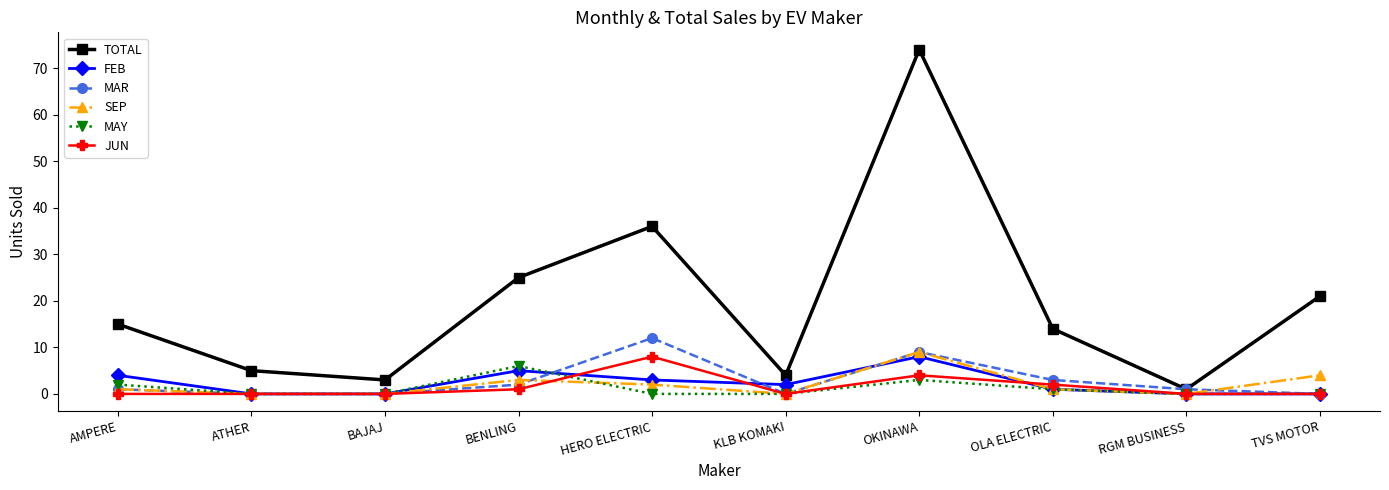

What is the difference between the second highest and second lowest values in the SEP series?

4